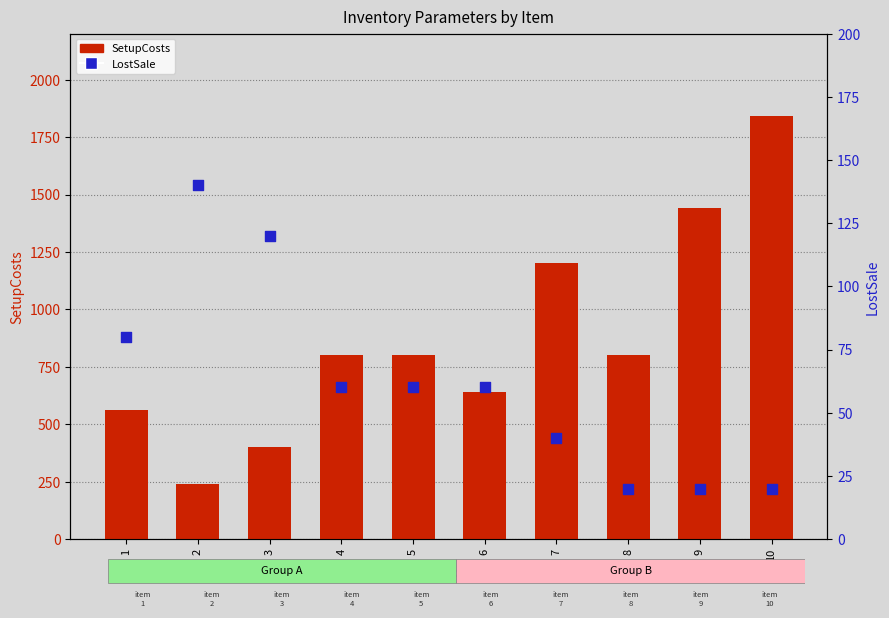

Which series has the largest Y range (max minus min)?

SetupCosts